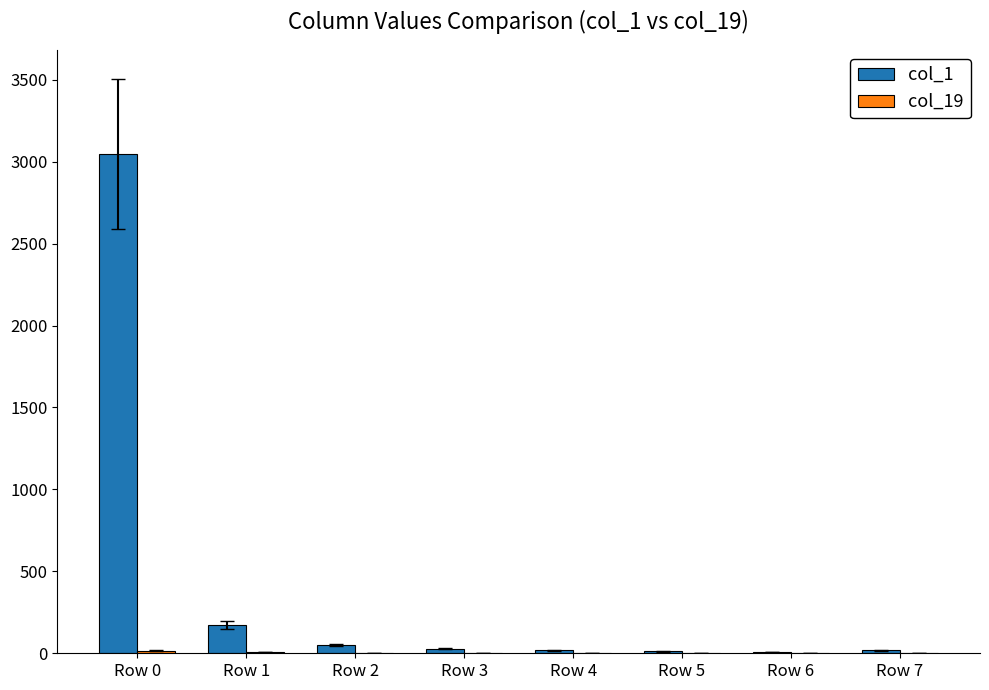

At which category is the sum across all series the highest?

Row 0